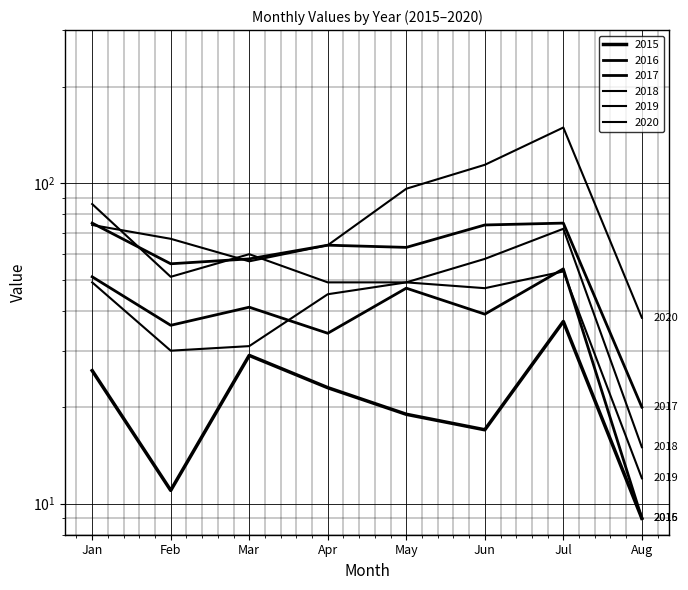

What is the label of the 5th point from the left?

May